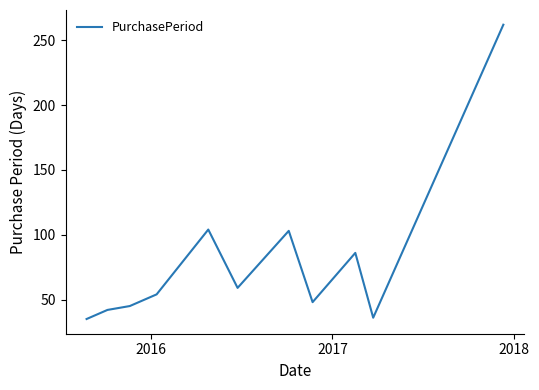

What is the difference between the maximum and minimum values?

227